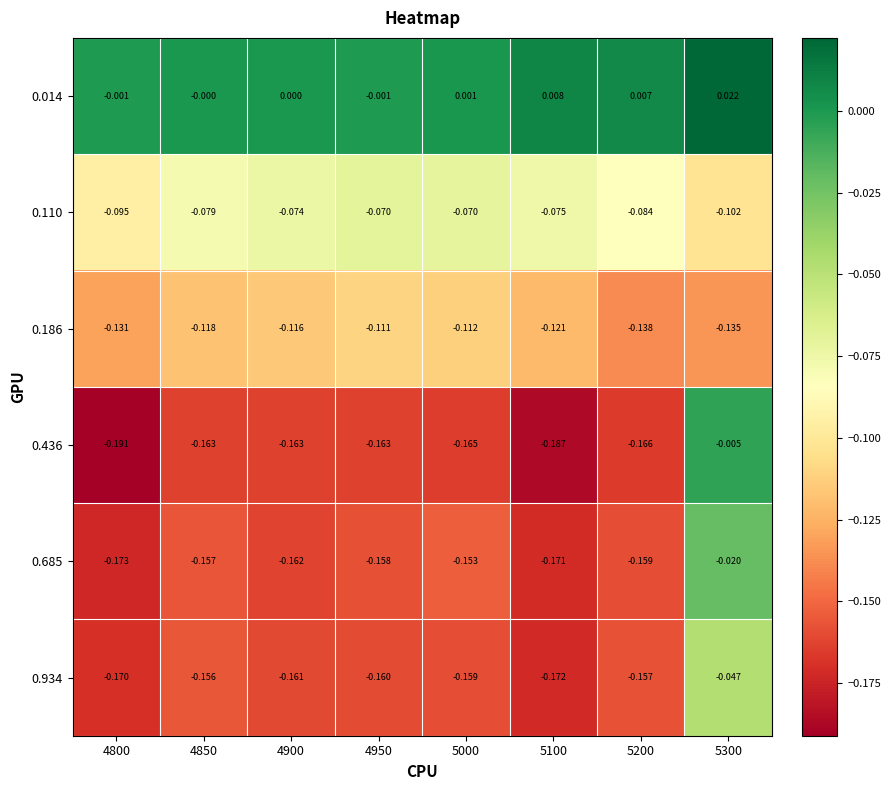

Is the value of 0.934 at 5100 greater than the value of 0.685 at 5100?

No